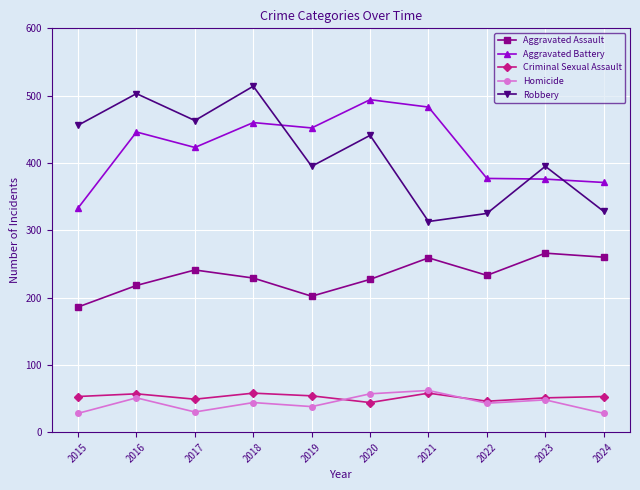

What is the spread (max minus min) of values at 2016?

452